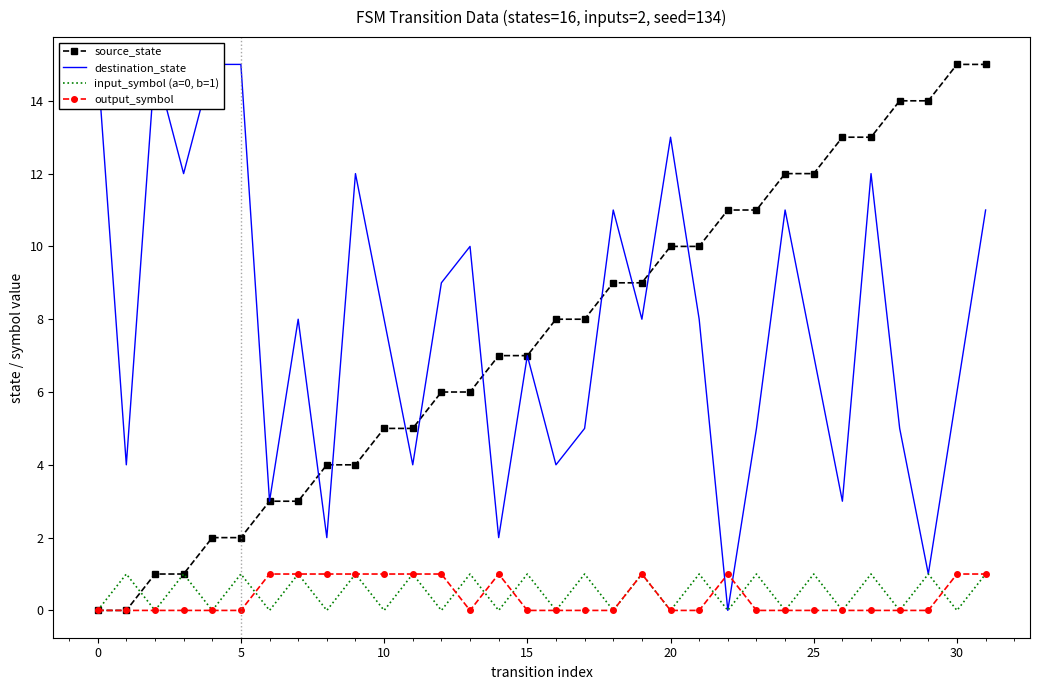

Is it true that input_symbol (a=0, b=1) equals 1 at 15?

True